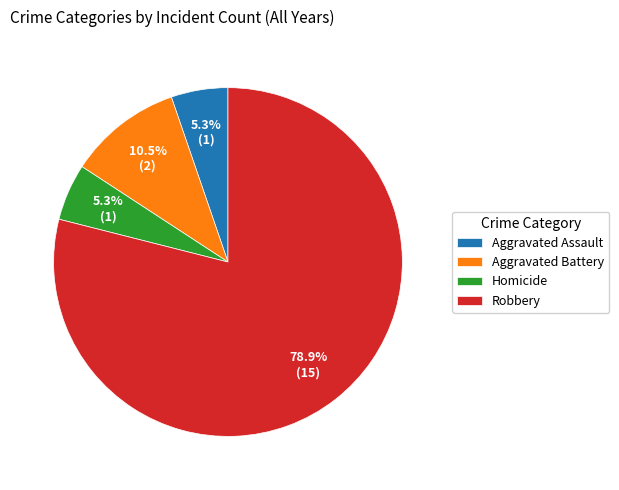

Does any single category account for the majority?

Yes